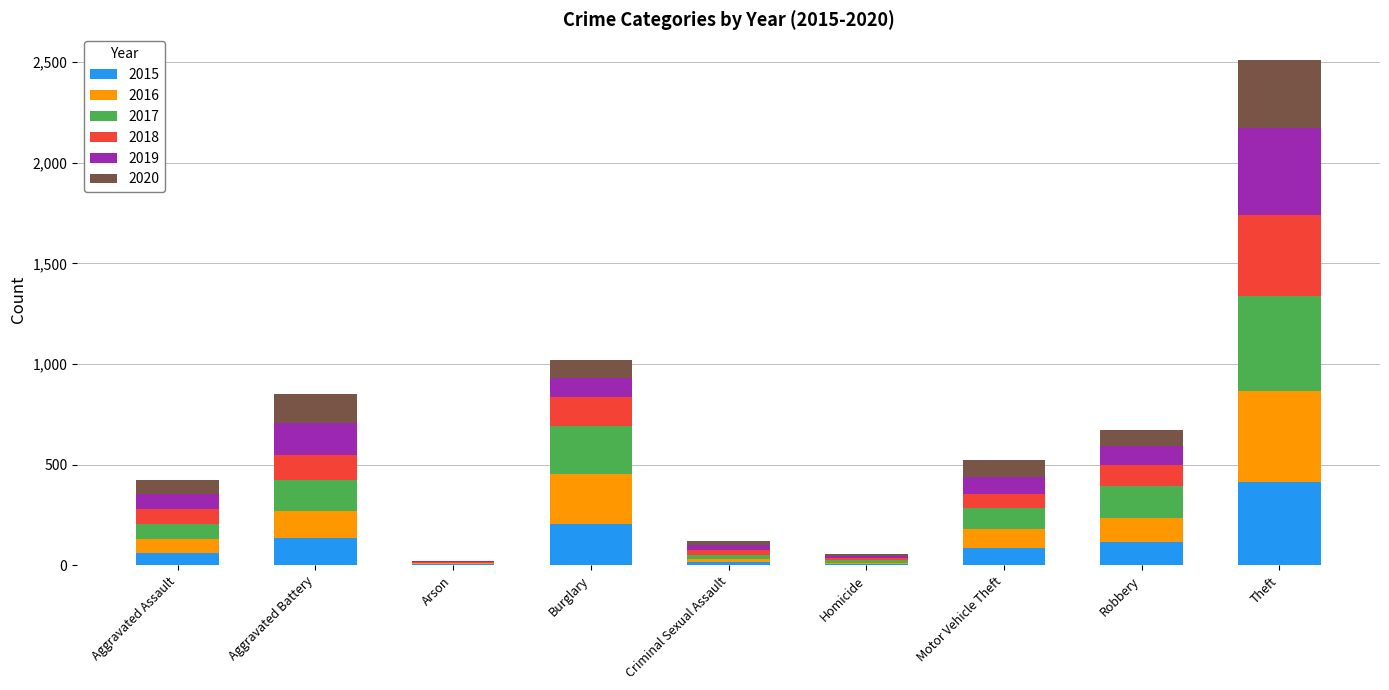

Are the bars grouped side by side (vs. stacked)?

No